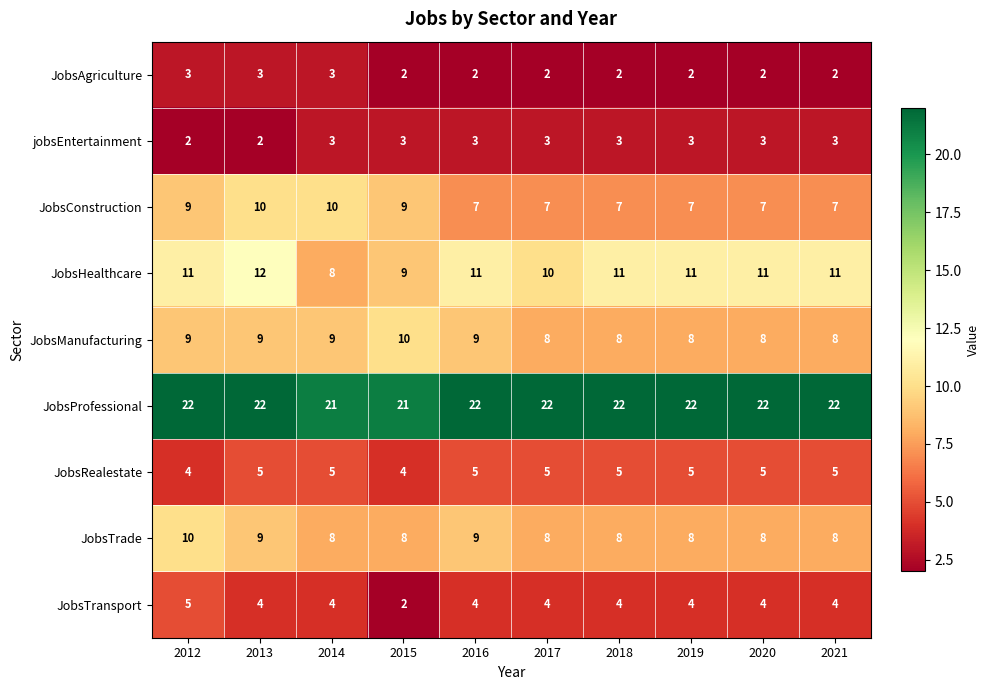

The value of JobsConstruction at 2015 is 6. True or false?

False